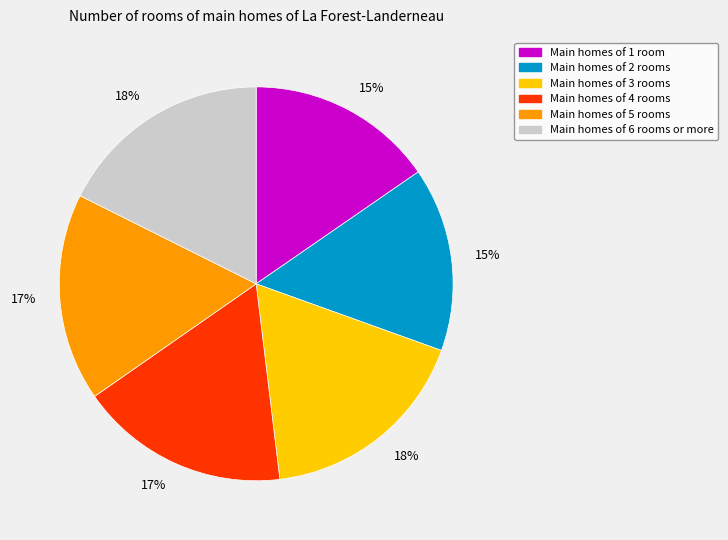

Does any single category account for the majority?

No